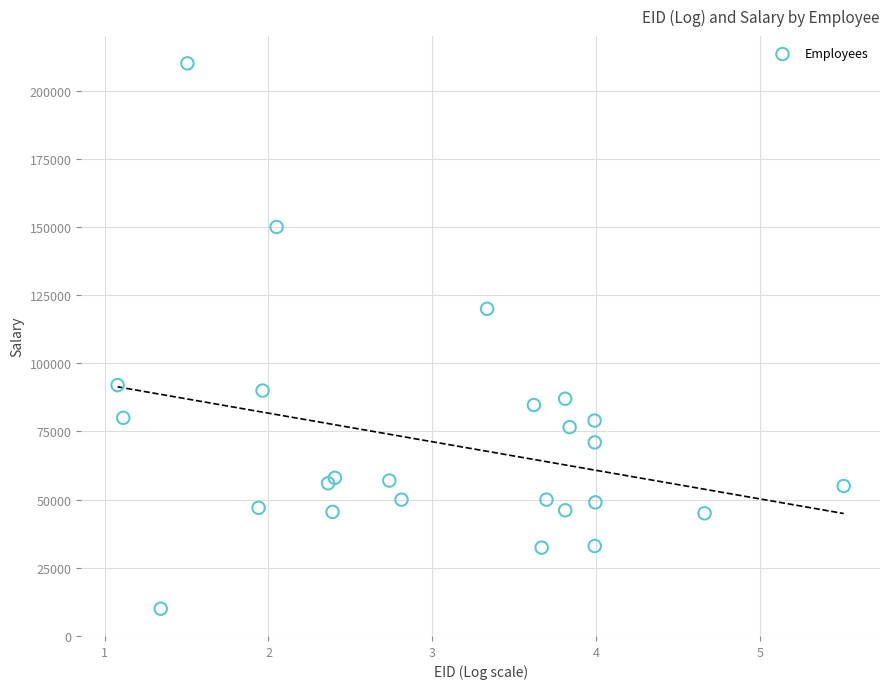

What Y value in the scatter plot is closest to 110000?

120000